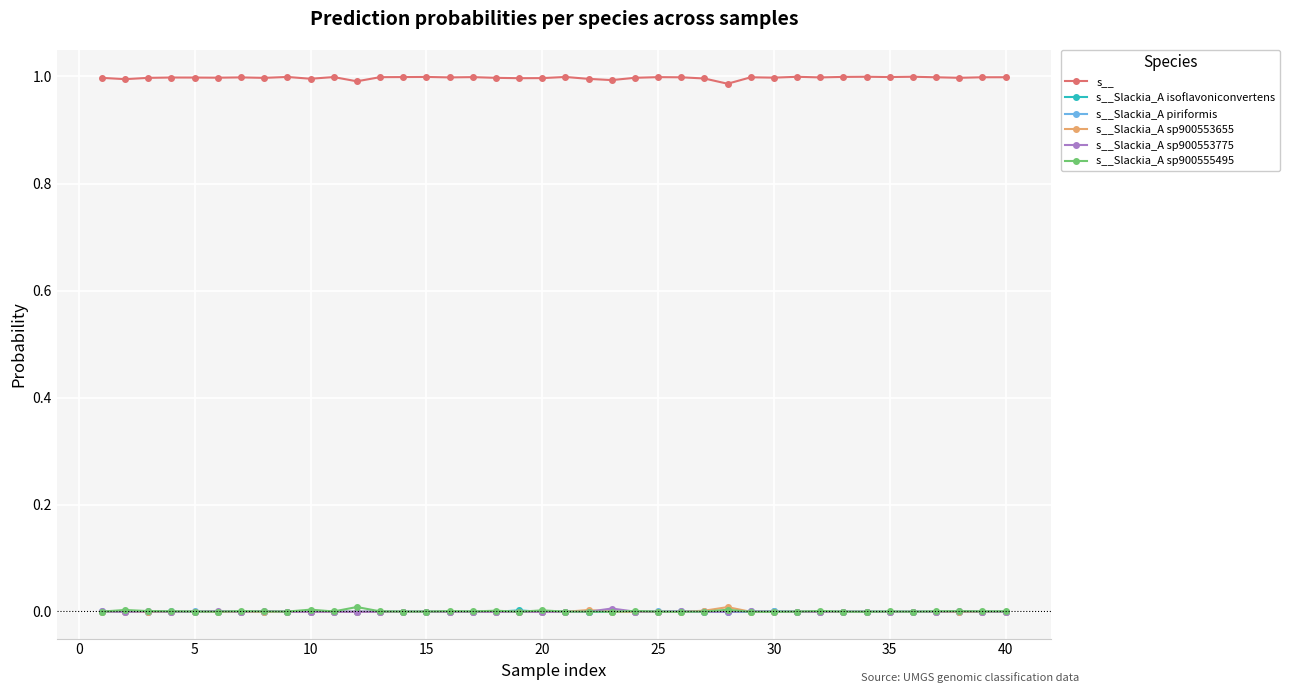

What are all the series names shown in the legend?

s__, s__Slackia_A isoflavoniconvertens, s__Slackia_A piriformis, s__Slackia_A sp900553655, s__Slackia_A sp900553775, s__Slackia_A sp900555495